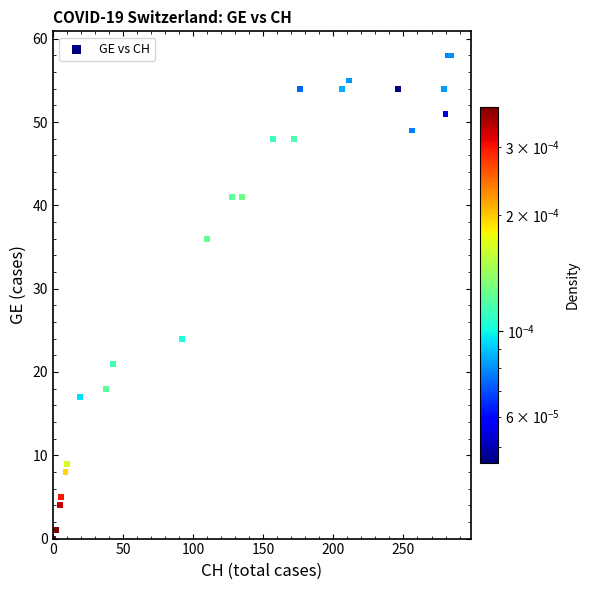

What Y value in the scatter plot is closest to 29?

24